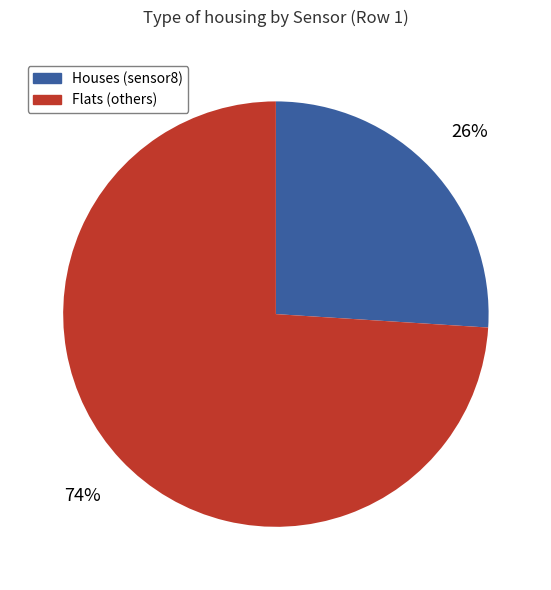

Is there a majority slice in this chart?

Yes